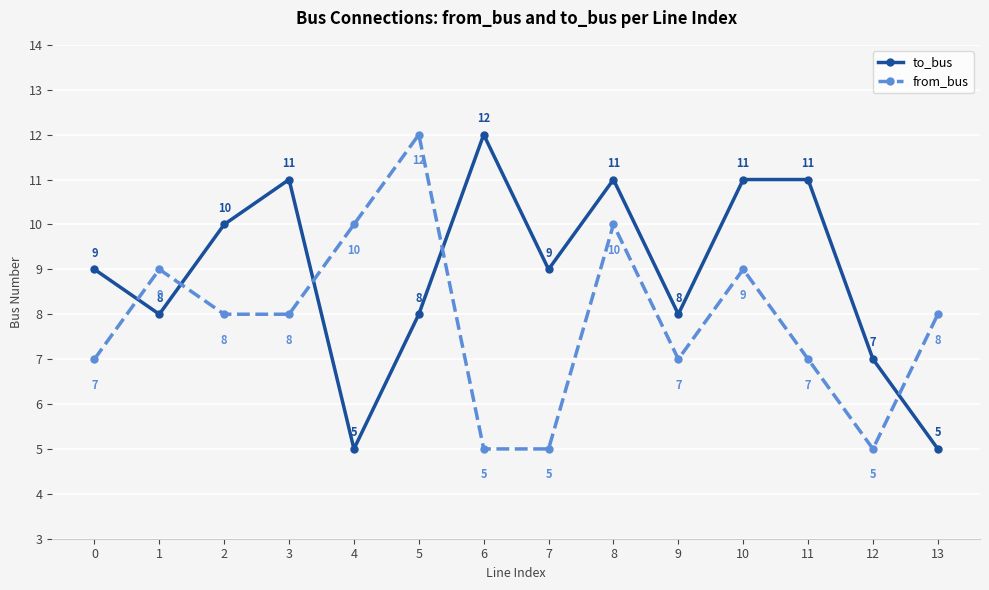

What is the maximum value shown in the chart?

12